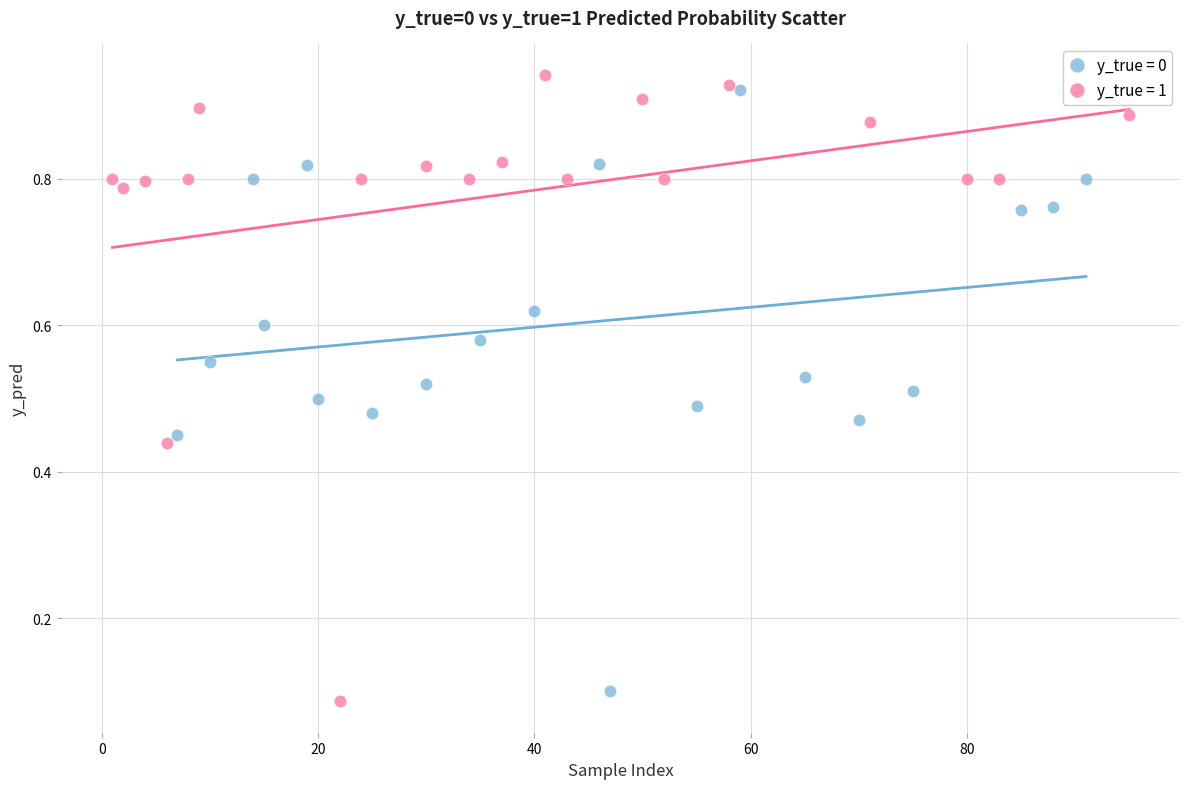

Which series reaches the maximum Y coordinate?

y_true = 1